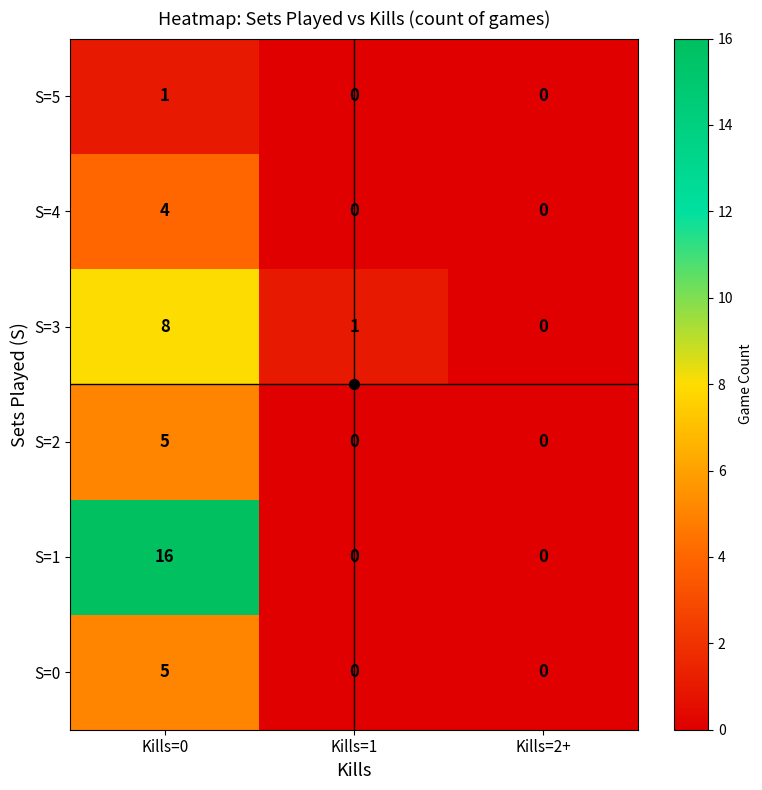

The S=4 series shows 6 at Kills=0. True or false?

False